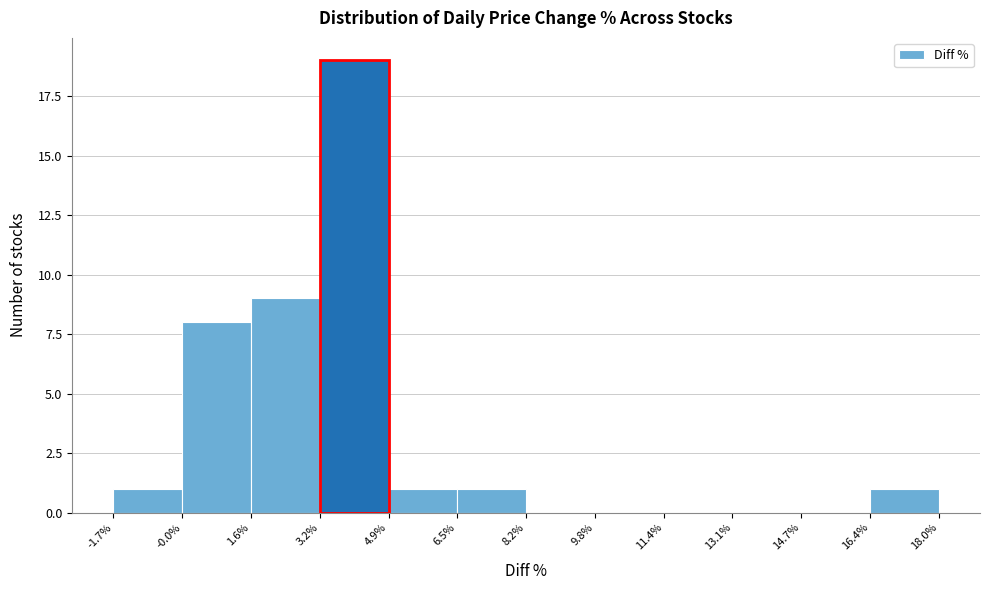

Reading left to right, list every bar in this chart as the range it spans on the x-axis followed by its height. The values are not printed on the chart, so give them approximately, as read against the axis.

-1.7% to -0.0%: 1
-0.0% to 1.6%: 8
1.6% to 3.2%: 9
3.2% to 4.9%: 19
4.9% to 6.5%: 1
6.5% to 8.2%: 1
8.2% to 9.8%: 0
9.8% to 11.4%: 0
11.4% to 13.1%: 0
13.1% to 14.7%: 0
14.7% to 16.4%: 0
16.4% to 18.0%: 1